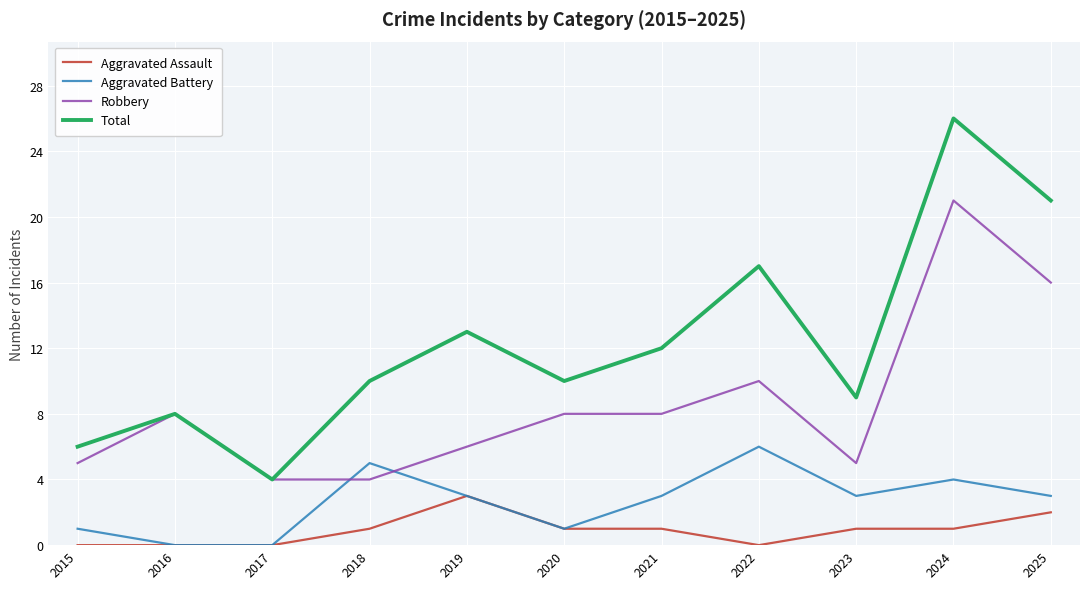

How many values in the Aggravated Battery series are below 3?

4